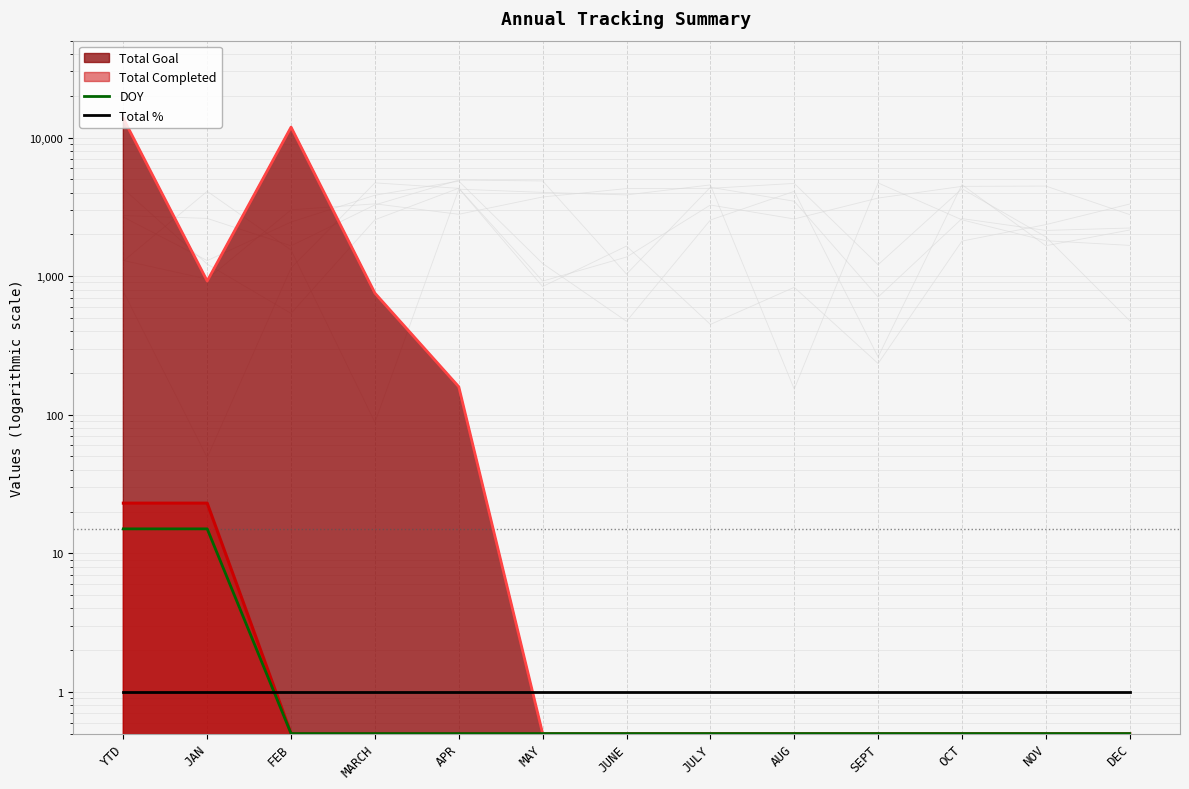

What is the maximum value for DOY?

15.0